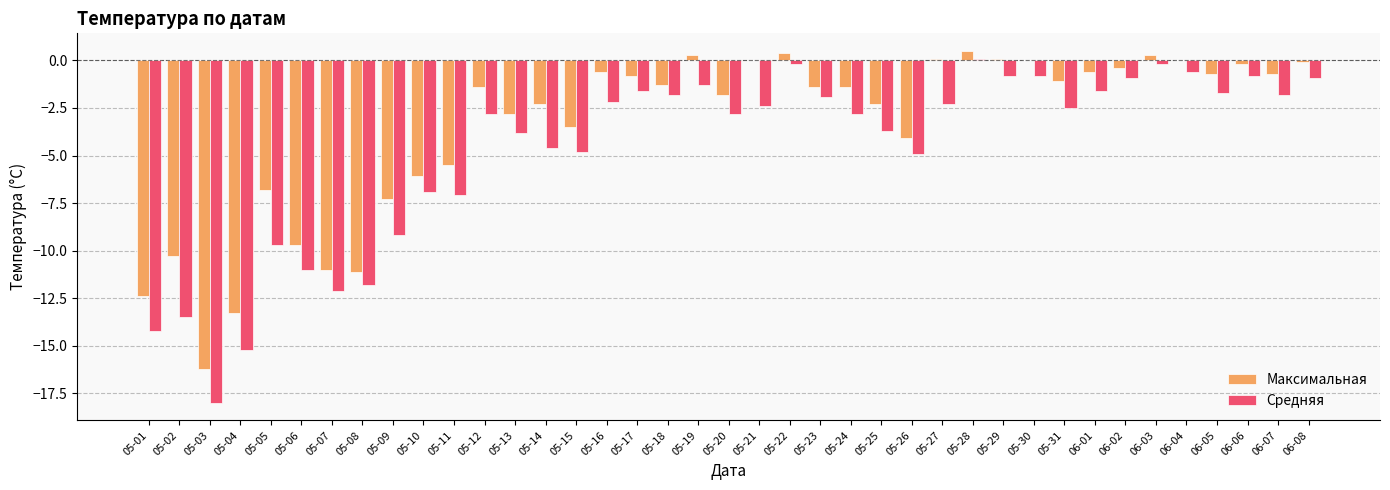

At which category is the sum across all series the highest?

05-28